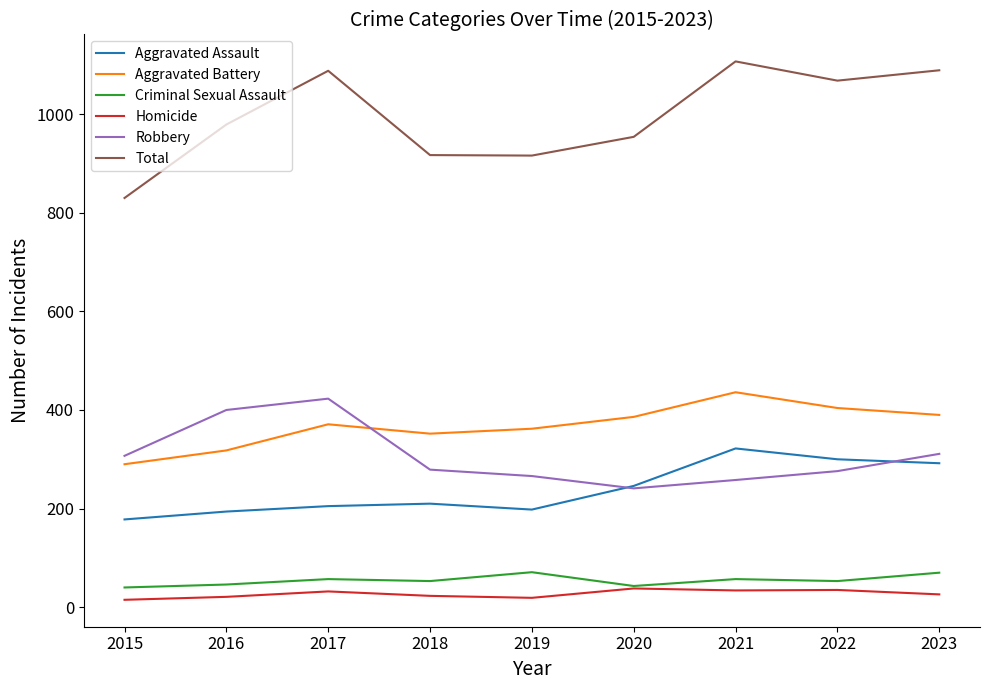

The value of Total at 2023 is 1089. True or false?

True